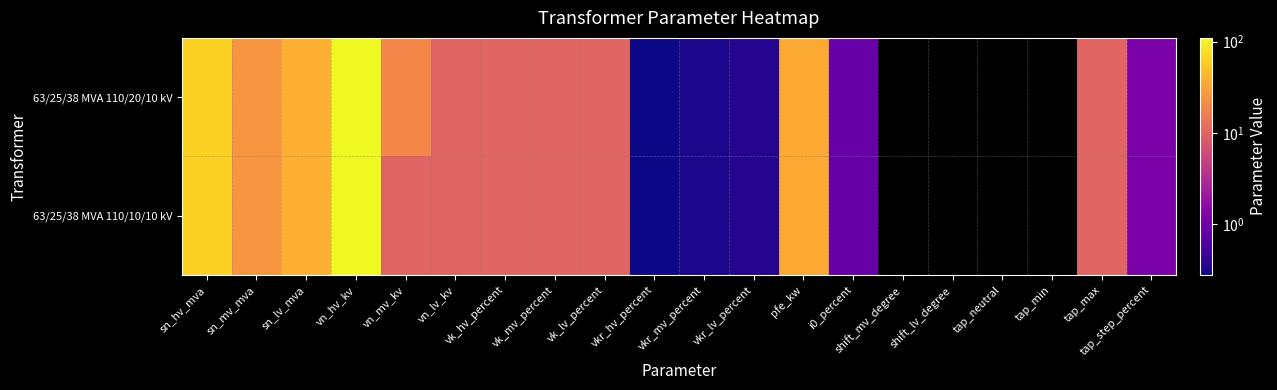

Reading left to right, list all the values displayed in this chart.

63/25/38 MVA 110/20/10 kV: sn_hv_mva=63.0	sn_mv_mva=25.0	sn_lv_mva=38.0	vn_hv_kv=110.0	vn_mv_kv=20.0	vn_lv_kv=10.0	vk_hv_percent=10.4	vk_mv_percent=10.4	vk_lv_percent=10.4	vkr_hv_percent=0.3	vkr_mv_percent=0.3	vkr_lv_percent=0.3	pfe_kw=35.0	i0_percent=0.9	shift_mv_degree=0.0	shift_lv_degree=0.0	tap_neutral=0.0	tap_min=-10.0	tap_max=10.0	tap_step_percent=1.2
63/25/38 MVA 110/10/10 kV: sn_hv_mva=63.0	sn_mv_mva=25.0	sn_lv_mva=38.0	vn_hv_kv=110.0	vn_mv_kv=10.0	vn_lv_kv=10.0	vk_hv_percent=10.4	vk_mv_percent=10.4	vk_lv_percent=10.4	vkr_hv_percent=0.3	vkr_mv_percent=0.3	vkr_lv_percent=0.3	pfe_kw=35.0	i0_percent=0.9	shift_mv_degree=0.0	shift_lv_degree=0.0	tap_neutral=0.0	tap_min=-10.0	tap_max=10.0	tap_step_percent=1.2